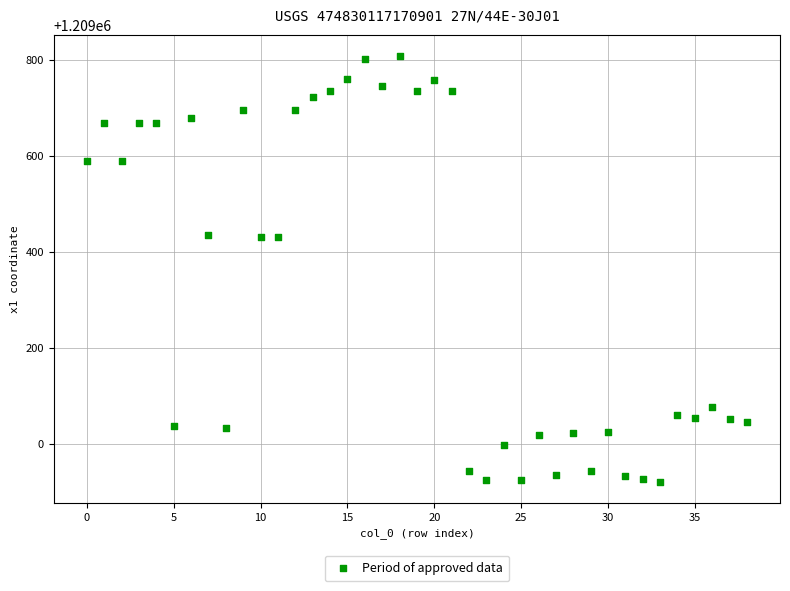

What is the range of Y values (max minus min)?

885.6